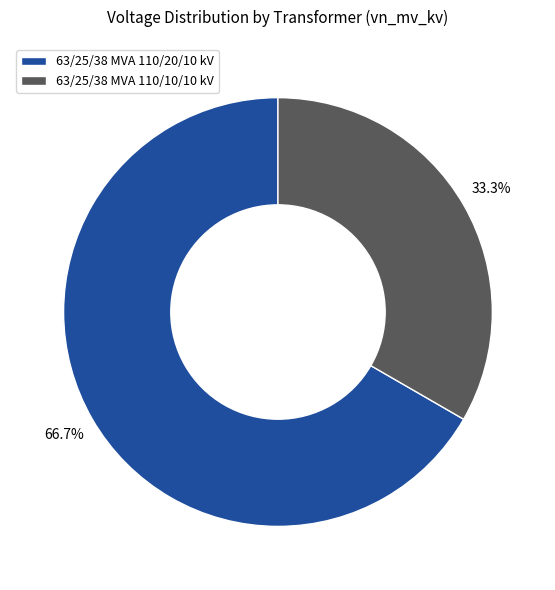

Is it true that 63/25/38 MVA 110/20/10 kV is 67% of the pie?

True